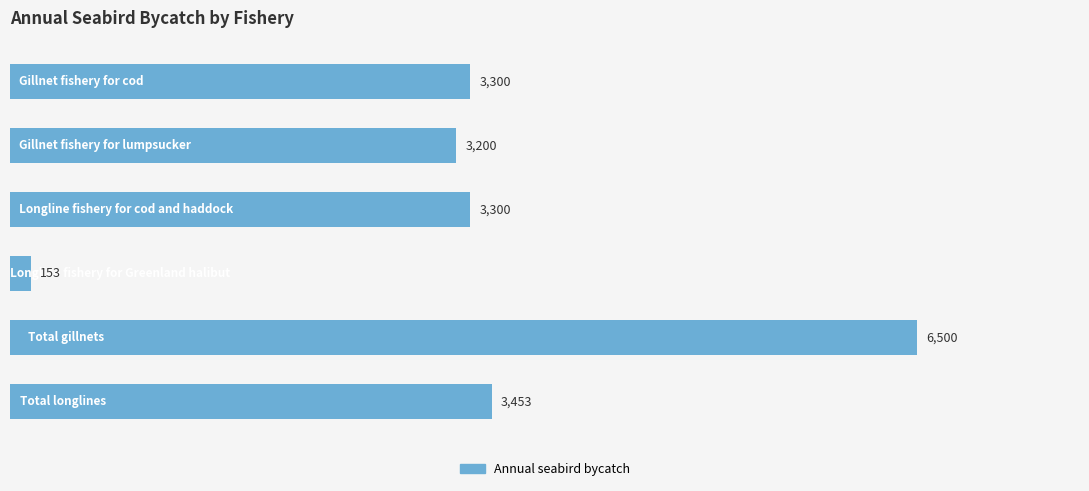

What is the value of the 6th bar from the top?

3453